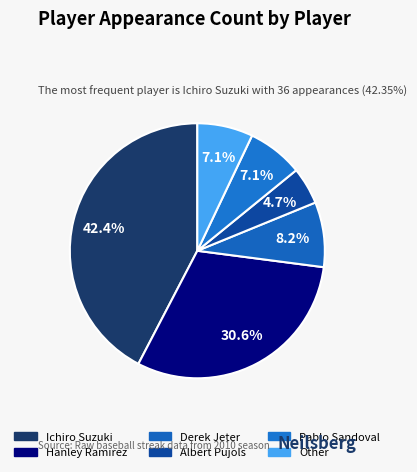

What percentage is the Pablo Sandoval slice, to the nearest percent?

7%